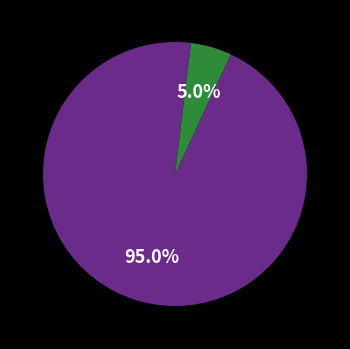

Is there any slice that represents more than half of the pie?

Yes